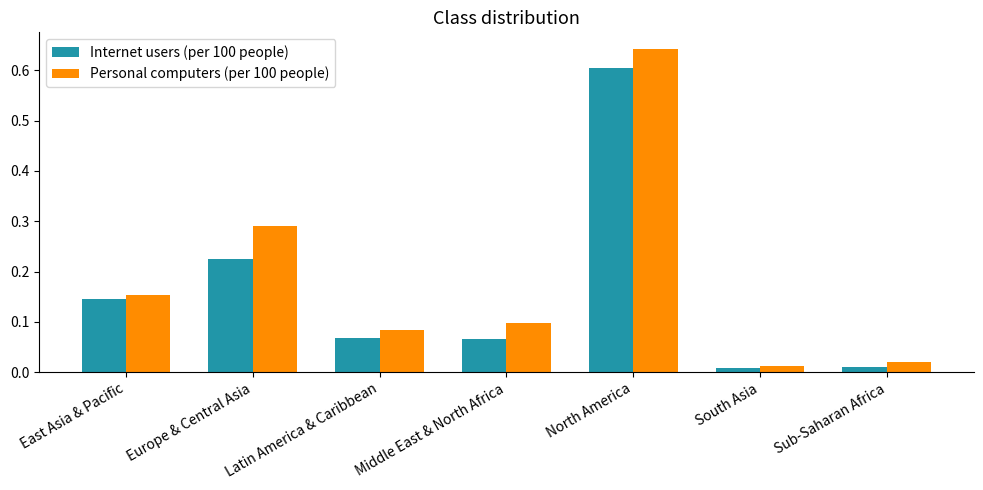

Which series has the largest total across all categories?

Personal computers (per 100 people)